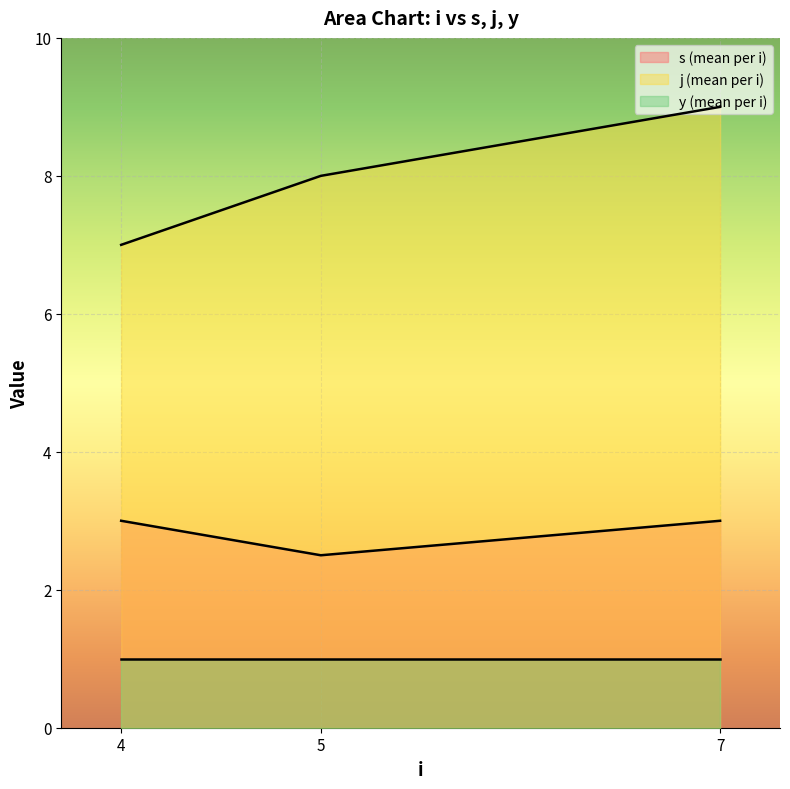

What is the difference between the highest and lowest values at 5?

7.0